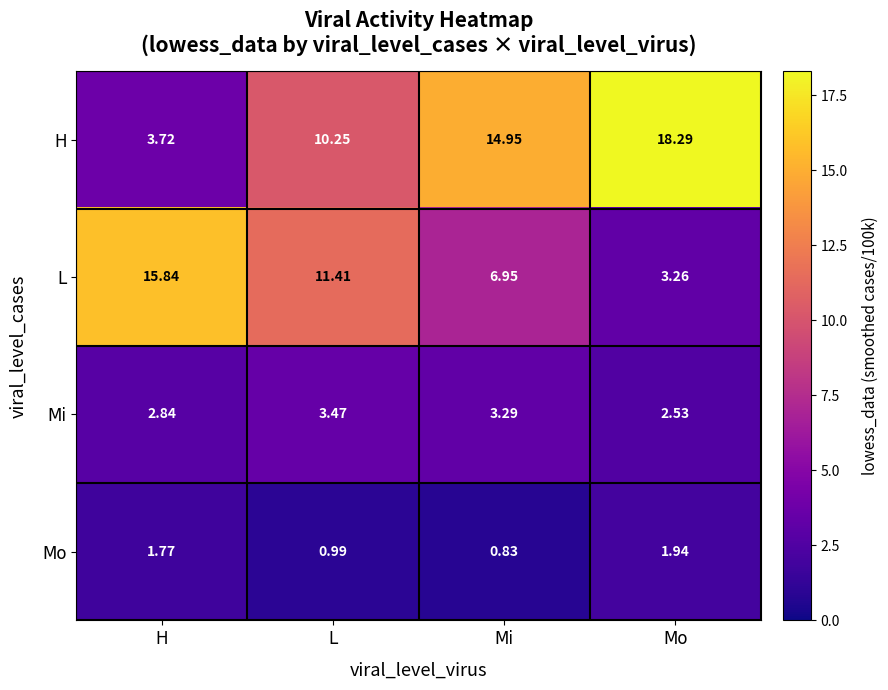

At which label does L first exceed 11?

H